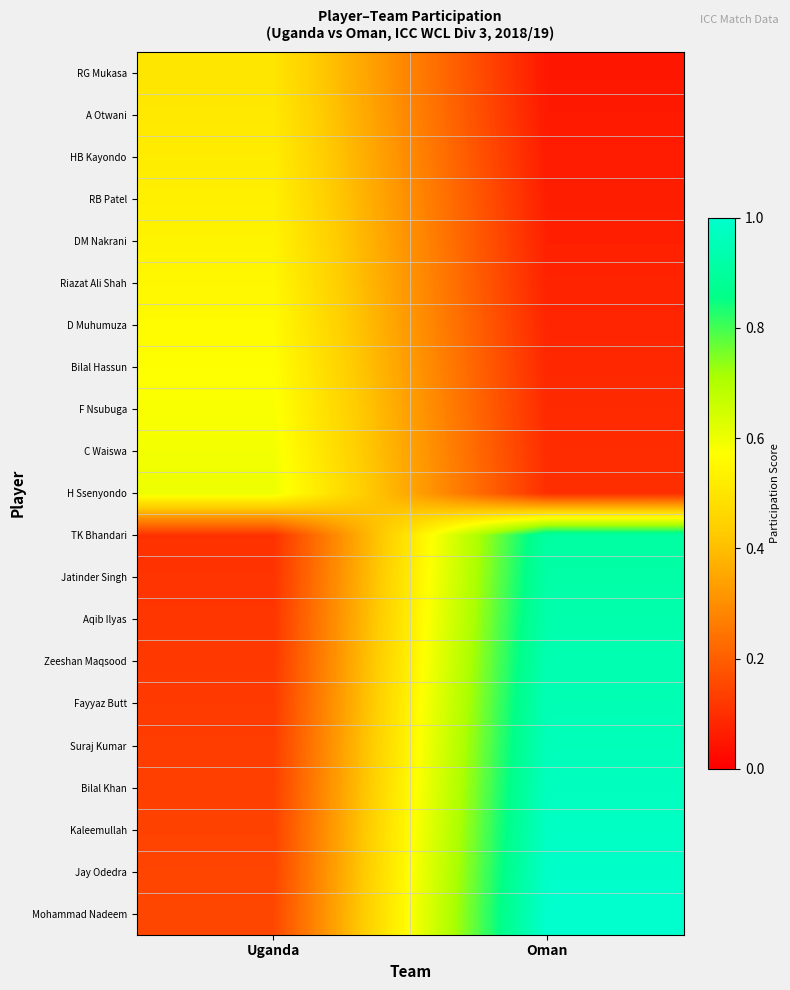

Reading left to right, extract all data points from this chart.

RG Mukasa: Uganda=0.5	Oman=0.1
A Otwani: Uganda=0.5	Oman=0.1
HB Kayondo: Uganda=0.5	Oman=0.1
RB Patel: Uganda=0.5	Oman=0.1
DM Nakrani: Uganda=0.5	Oman=0.1
Riazat Ali Shah: Uganda=0.6	Oman=0.1
D Muhumuza: Uganda=0.6	Oman=0.1
Bilal Hassun: Uganda=0.6	Oman=0.1
F Nsubuga: Uganda=0.6	Oman=0.1
C Waiswa: Uganda=0.6	Oman=0.1
H Ssenyondo: Uganda=0.6	Oman=0.1
TK Bhandari: Uganda=0.1	Oman=0.9
Jatinder Singh: Uganda=0.1	Oman=0.9
Aqib Ilyas: Uganda=0.1	Oman=0.9
Zeeshan Maqsood: Uganda=0.1	Oman=0.9
Fayyaz Butt: Uganda=0.1	Oman=1.0
Suraj Kumar: Uganda=0.1	Oman=1.0
Bilal Khan: Uganda=0.1	Oman=1.0
Kaleemullah: Uganda=0.1	Oman=1.0
Jay Odedra: Uganda=0.1	Oman=1.0
Mohammad Nadeem: Uganda=0.2	Oman=1.0